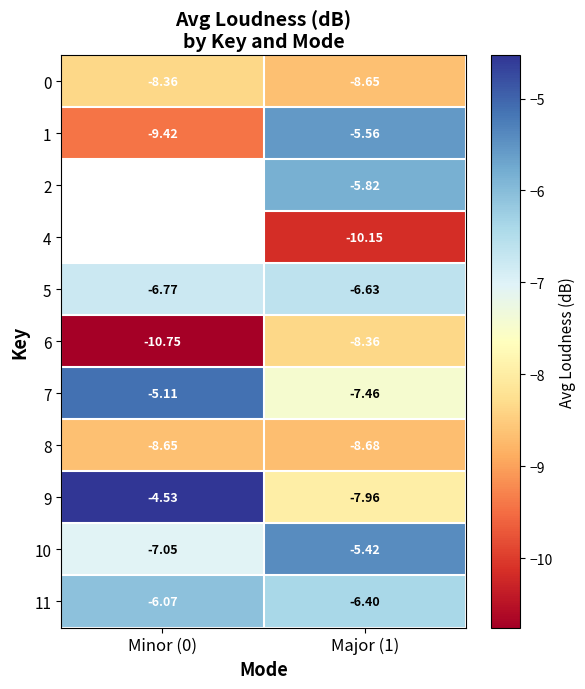

Rank the categories by 11 value from lowest to highest.

Major (1), Minor (0)